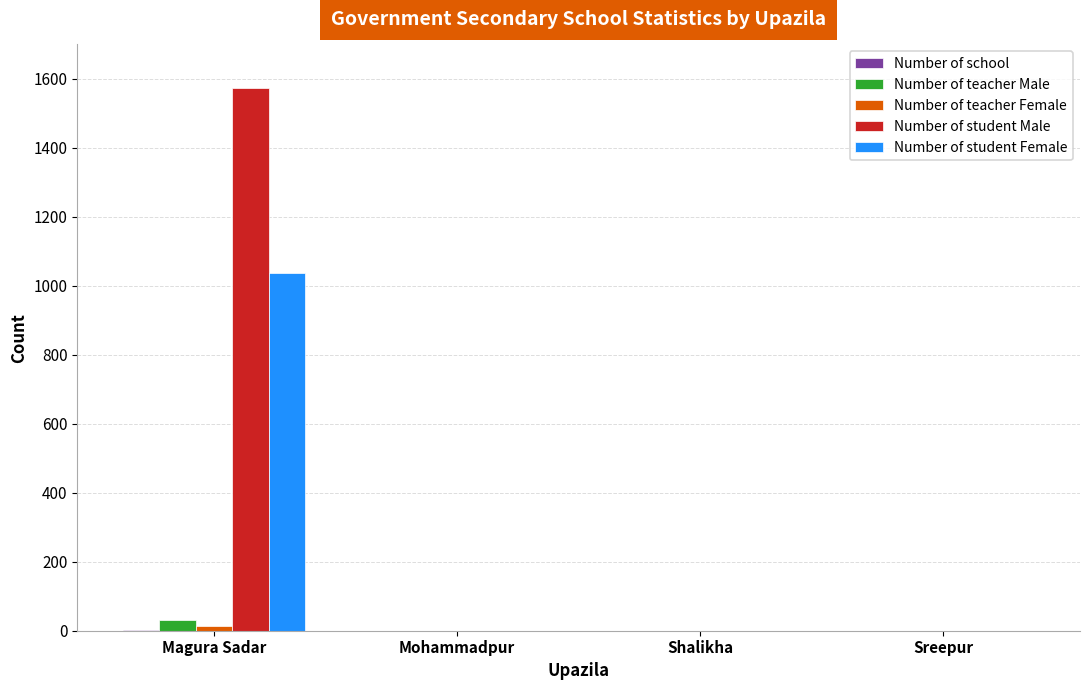

At which category does the chart reach its peak across all series?

Magura Sadar